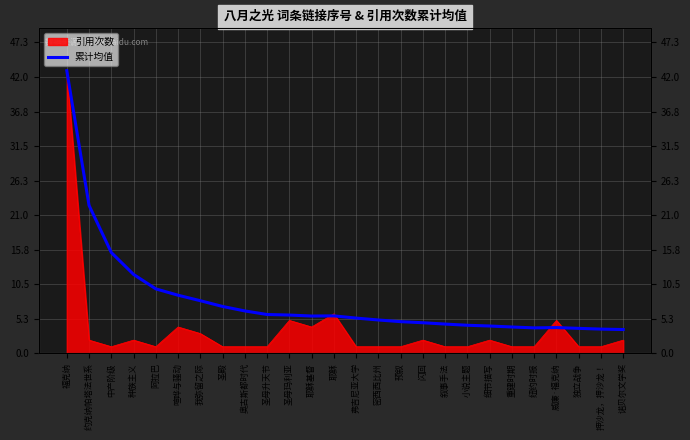

At which label does the data first exceed 5?

福克纳